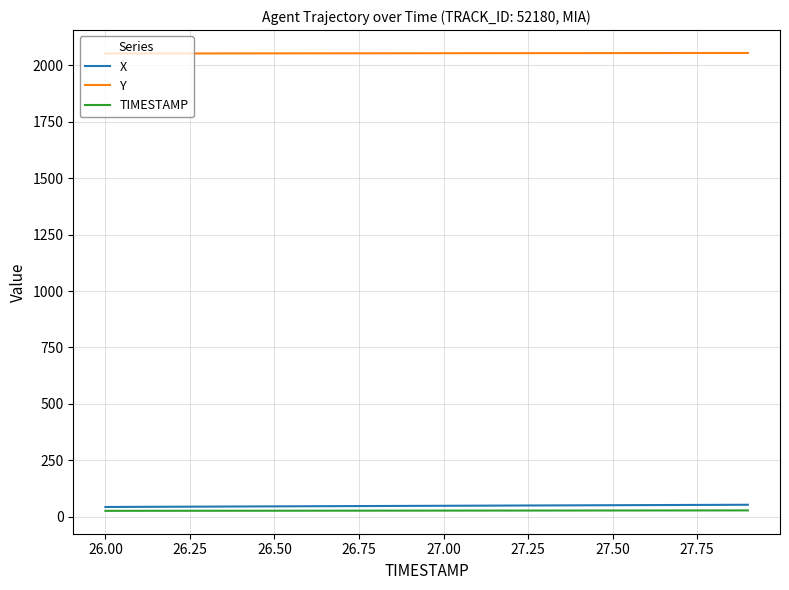

Which series has the largest total across all categories?

Y